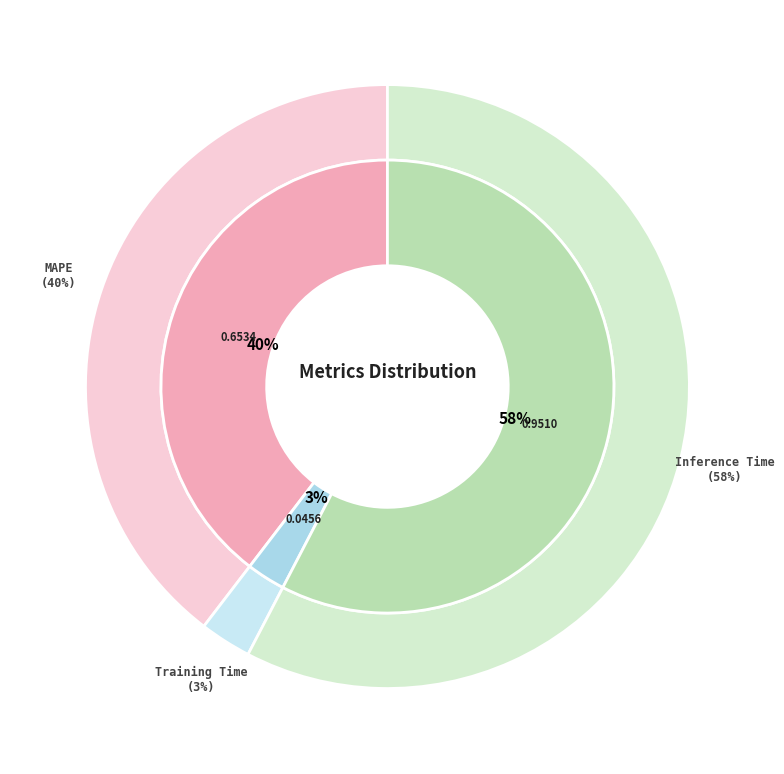

What is the smallest slice in the pie chart?

Training Time